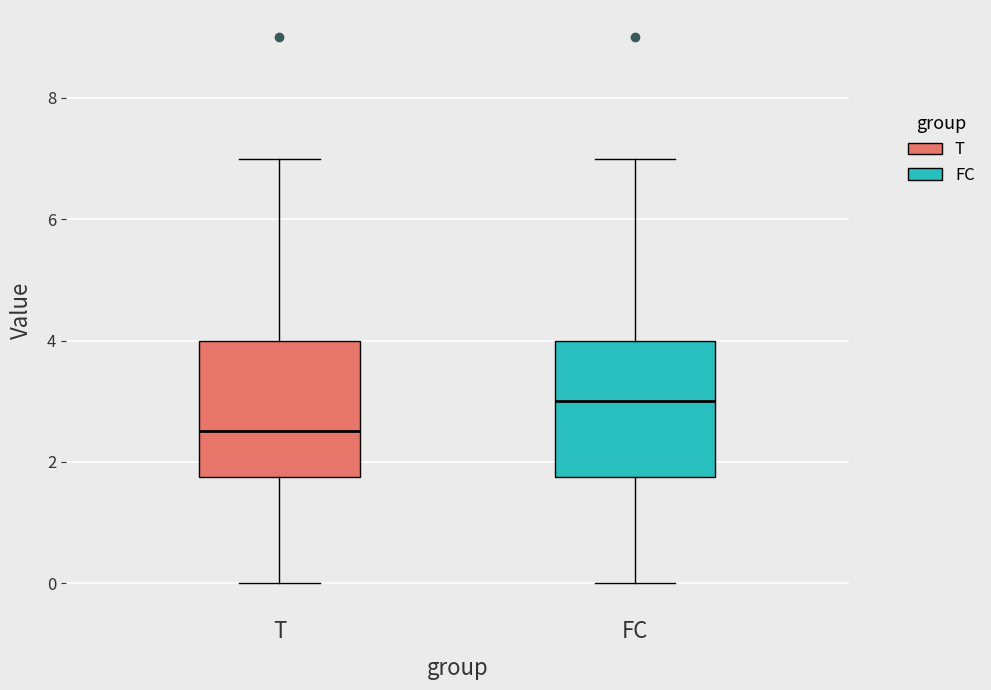

Which box's median line is the lowest?

T